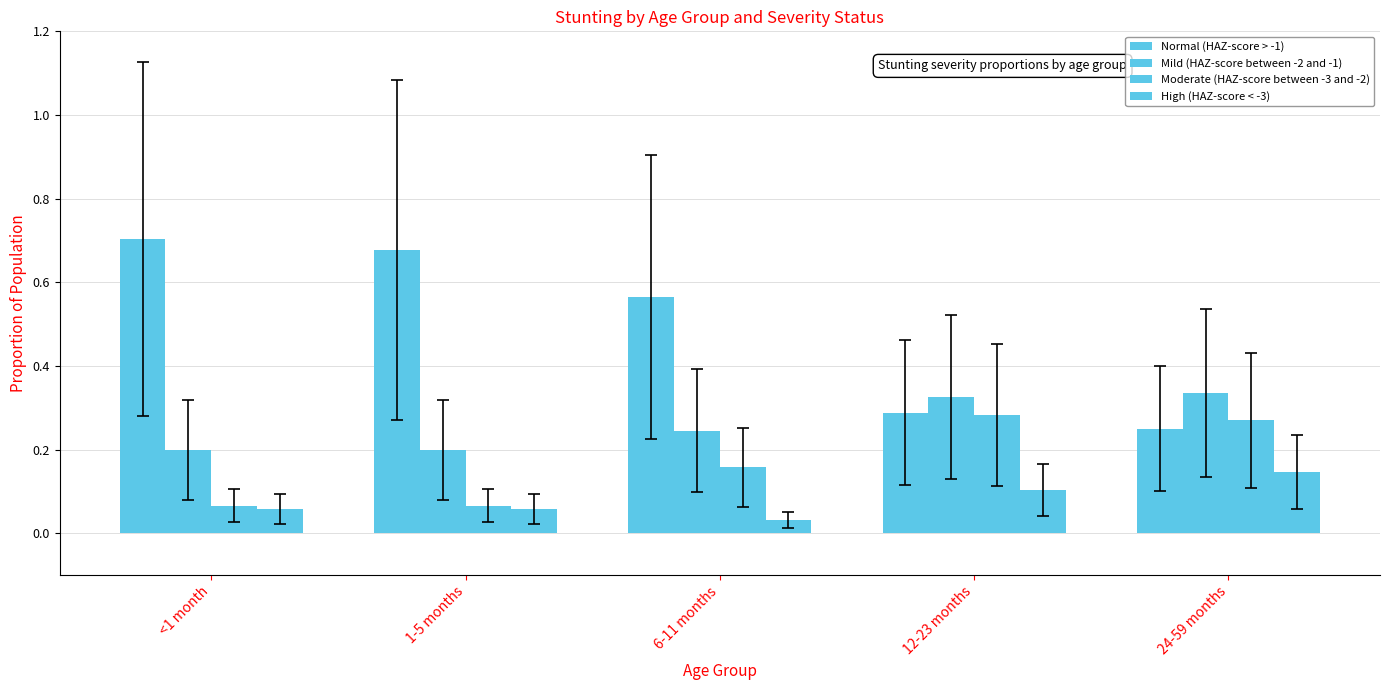

What is the average value of the Normal (HAZ-score > -1) series?

0.5